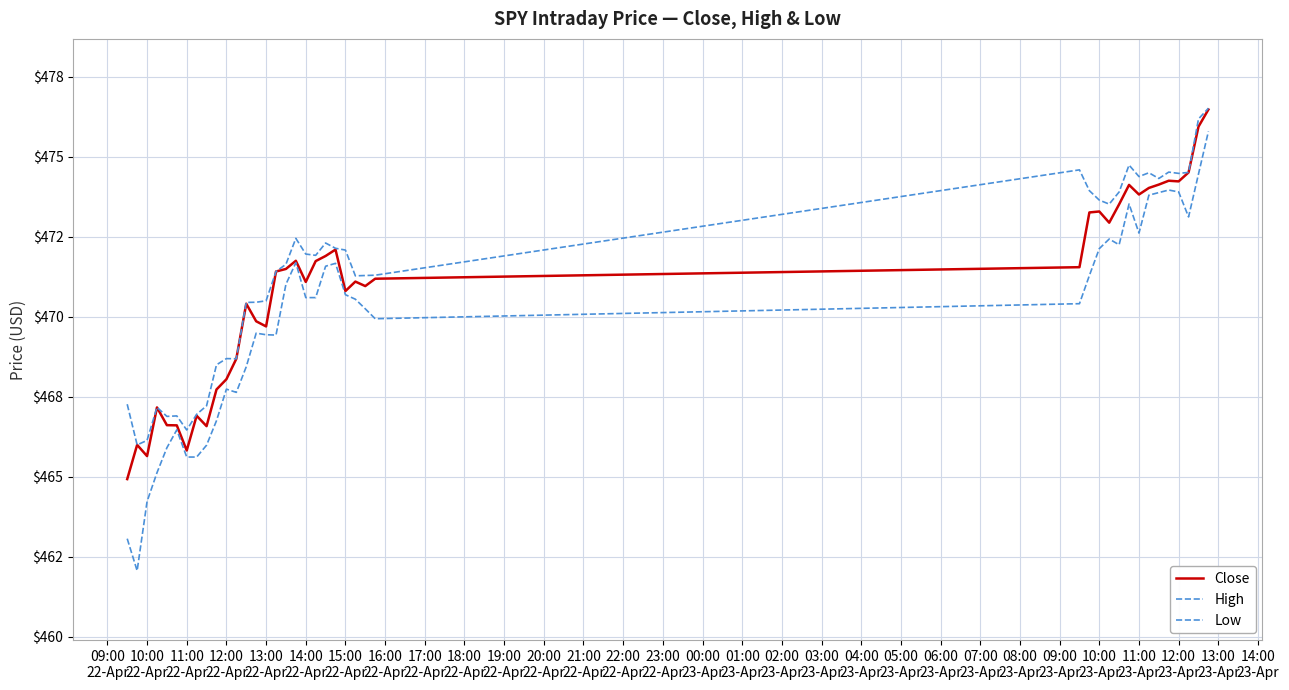

True or false: Low has more than 2 interior local peaks.

True